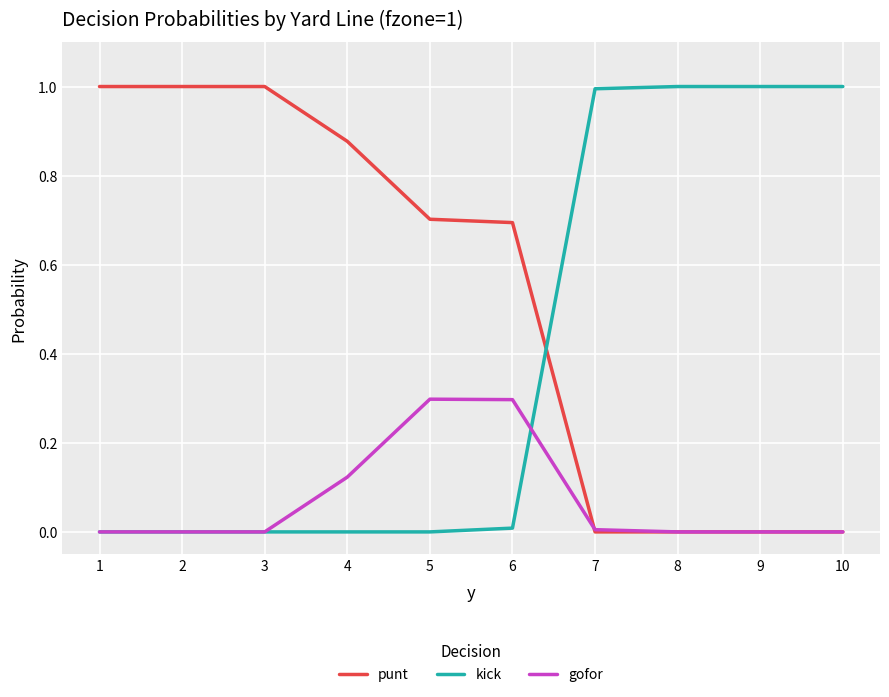

True or false: gofor has a value of 0.0 at 2.

True